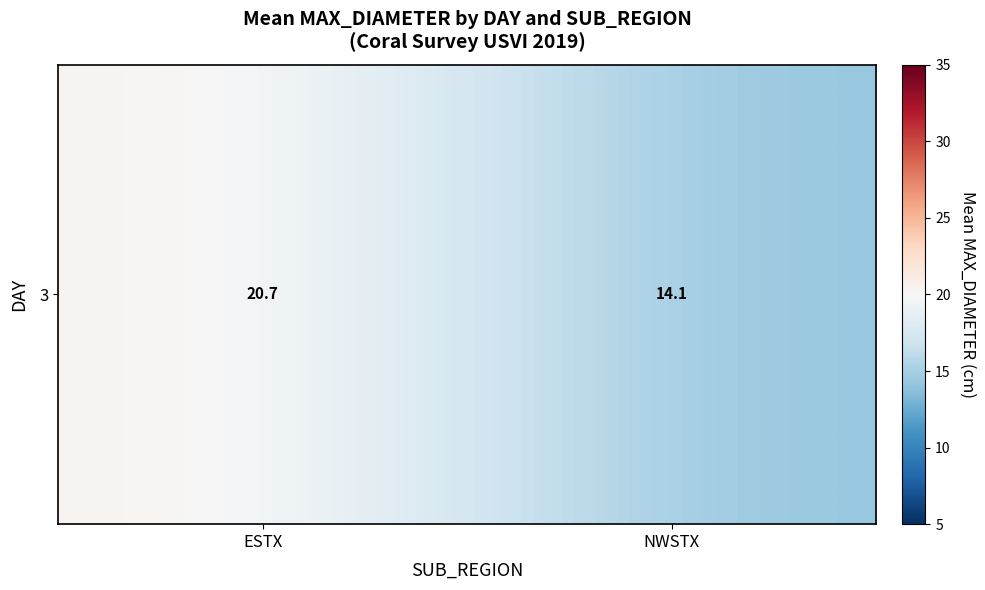

How many values exceed 20?

1